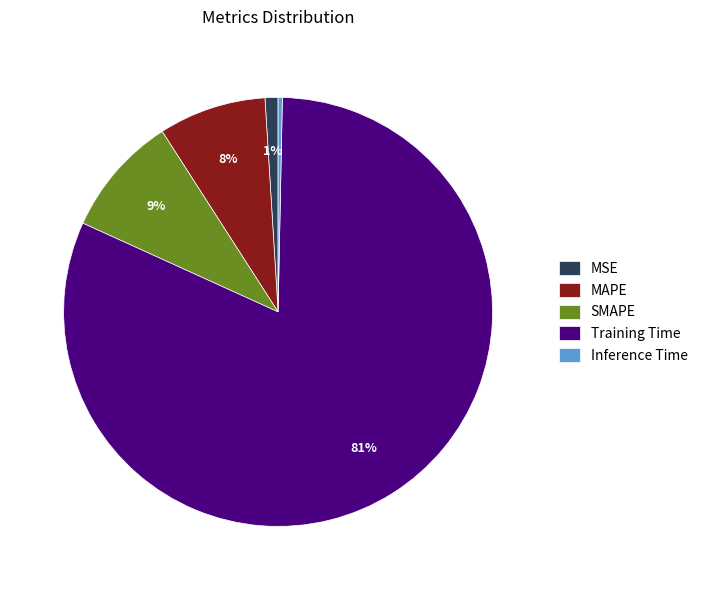

Do MAPE and SMAPE together represent more than half of the pie?

No